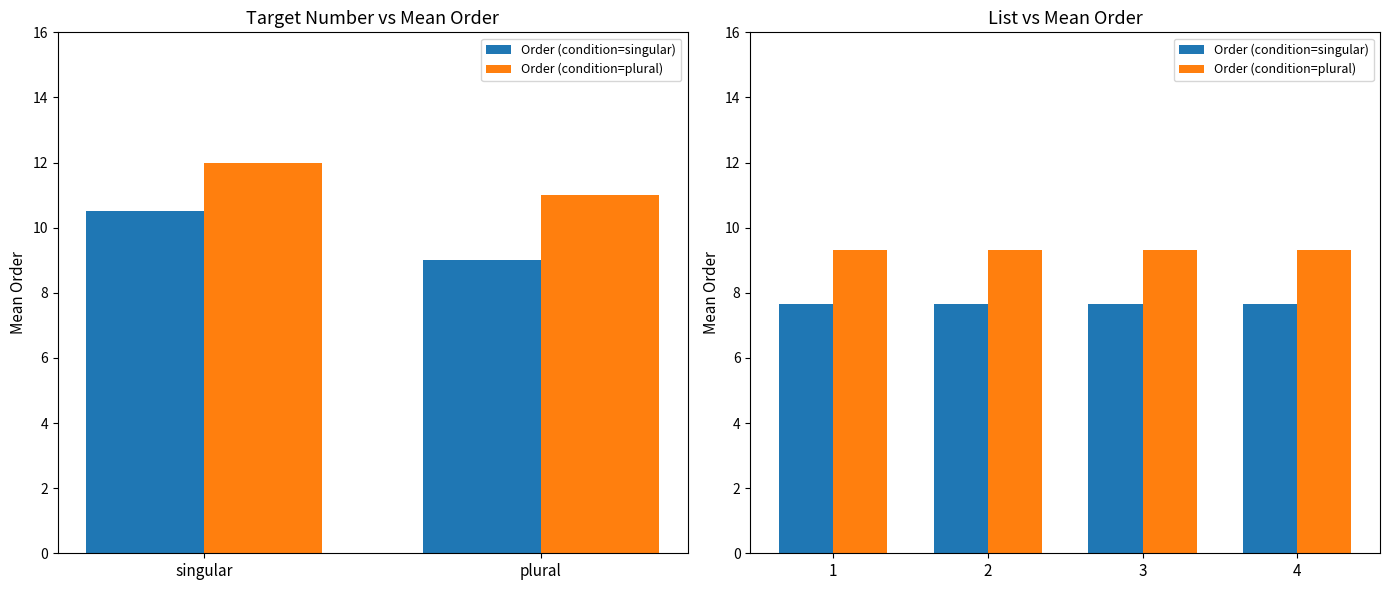

List the labels in order of Order (condition=plural) value, largest first.

1, 2, 3, 4